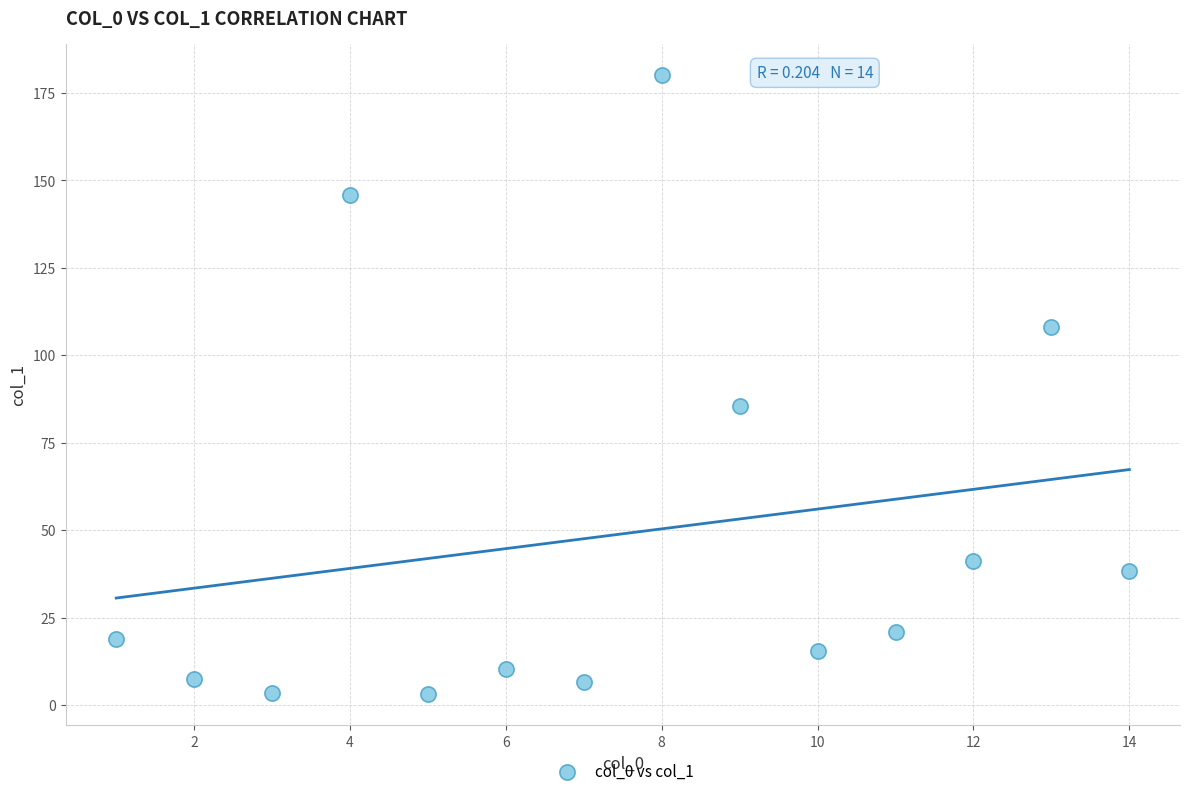

What is the range of Y values (max minus min)?

177.2